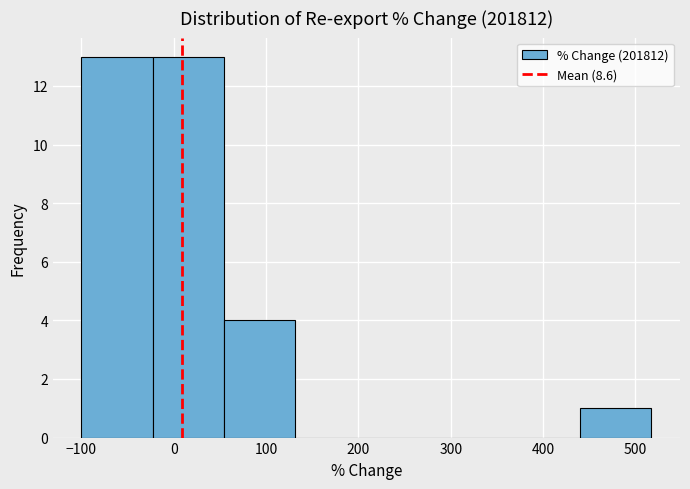

Reading left to right, transcribe this chart: for each bar, give the range it covers on the x-axis and its height. Neither the bar edges nor the heights are printed on the chart, so give them approximately, as read against the axes.

-100 to -20: 13
-20 to 50: 13
50 to 130: 4
130 to 210: 0
210 to 290: 0
290 to 360: 0
360 to 440: 0
440 to 520: 1